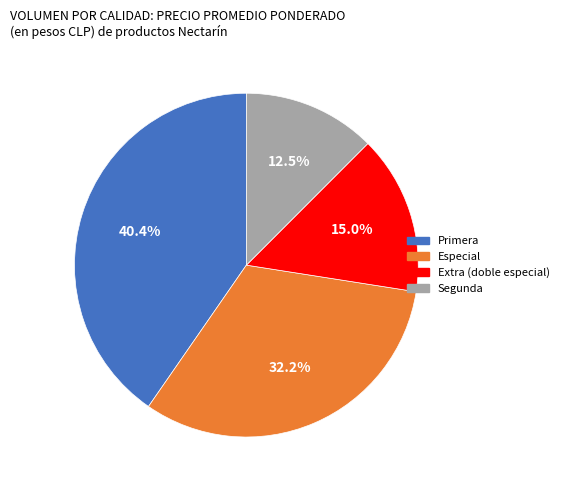

Combined, do Segunda and Especial account for over 50%?

No